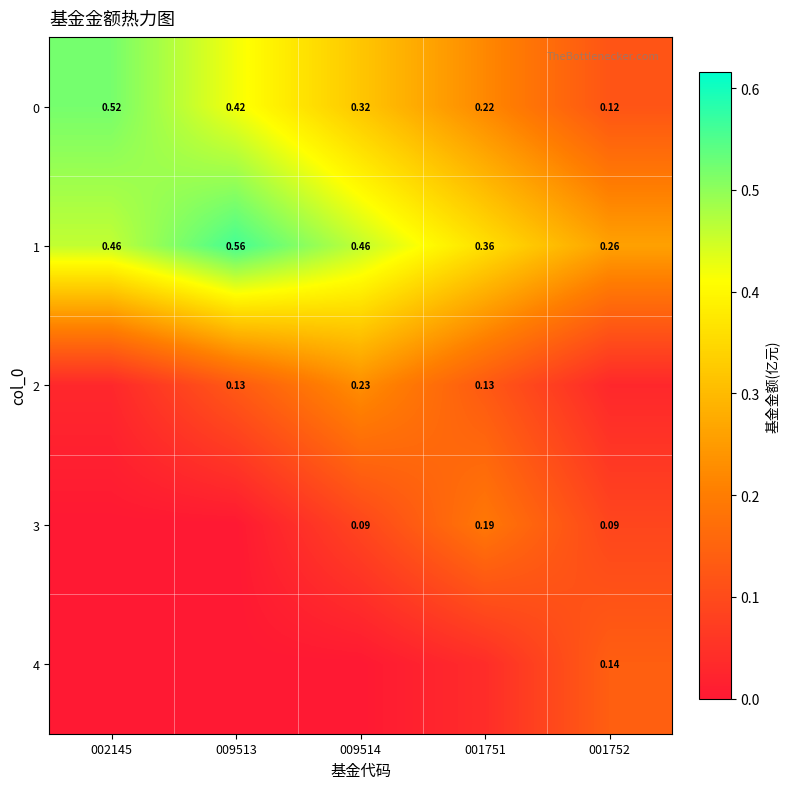

At how many categories does at least one series exceed 0?

5